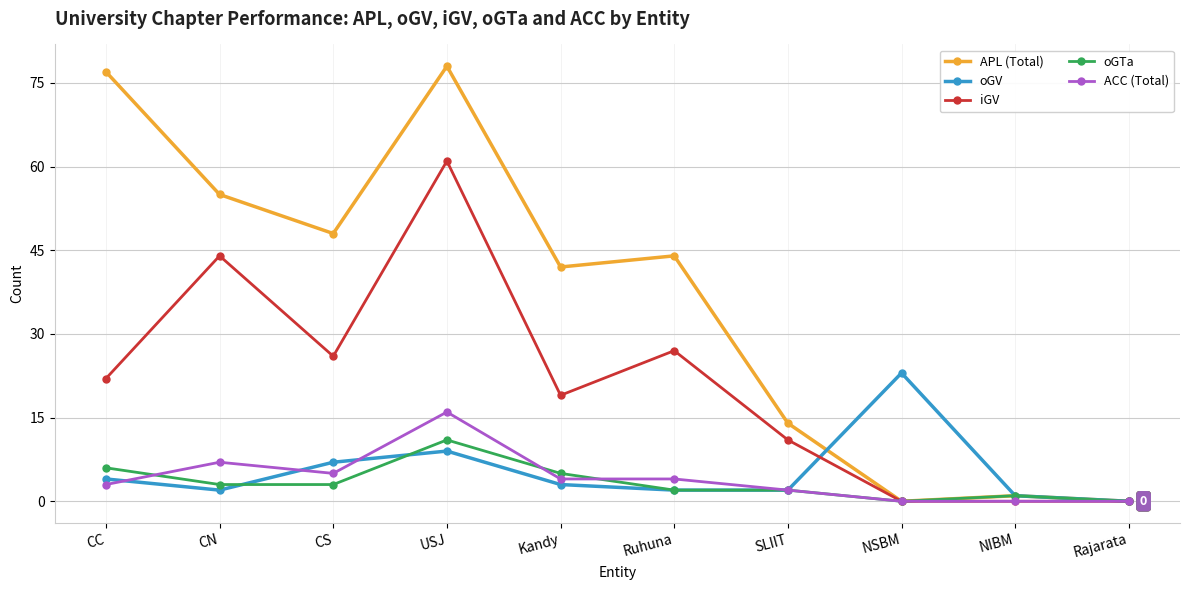

What is the difference between the ACC (Total) values at CS and NSBM?

5